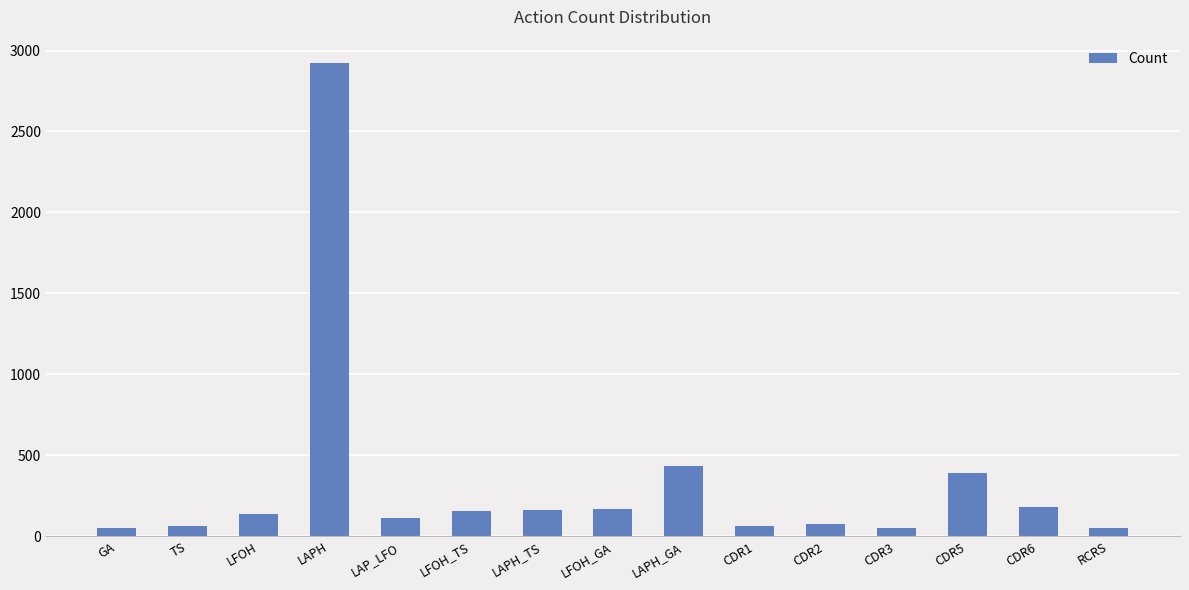

Where is the data nearest to the value 1486?

LAPH_GA